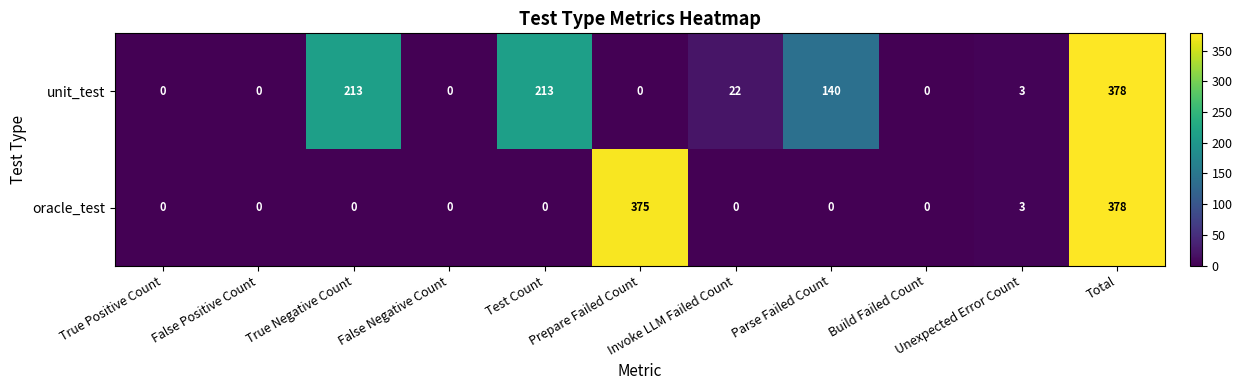

What is the difference between the maximum and minimum values in the oracle_test series?

378